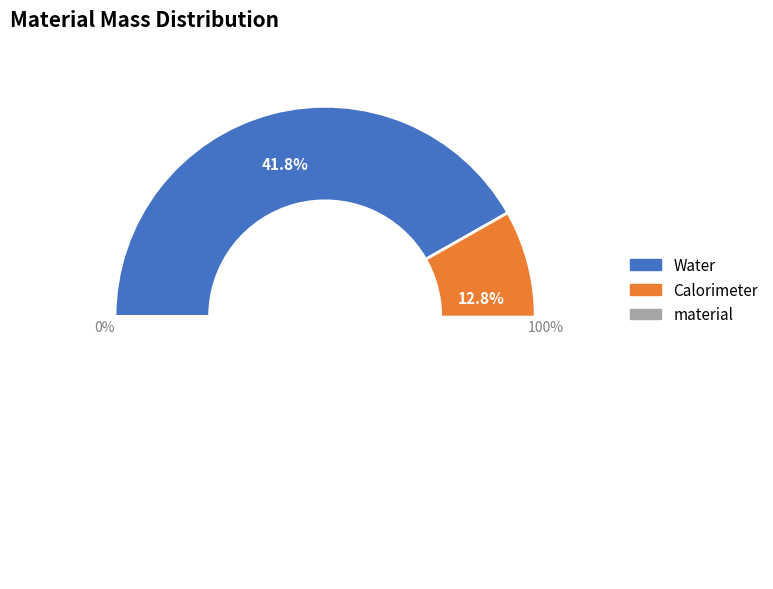

What percentage is the Water slice, to the nearest percent?

42%